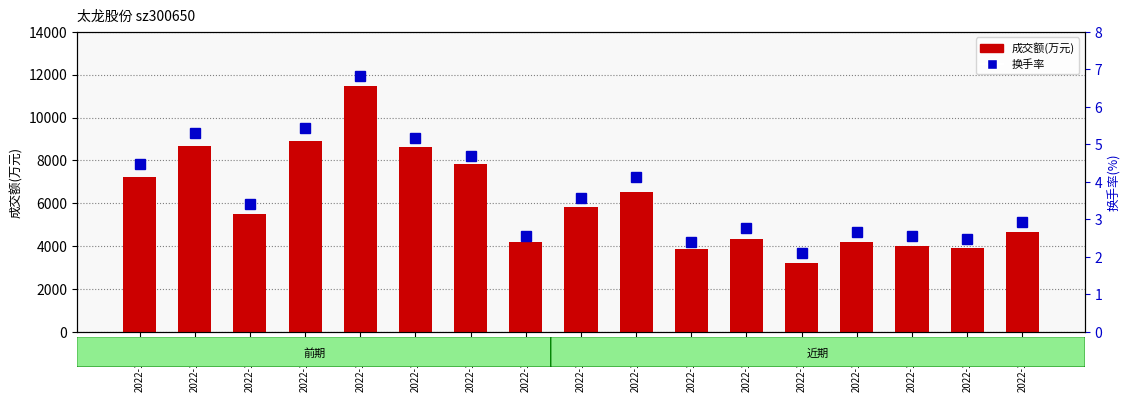

Reading left to right, transcribe all the data shown in this chart.

成交额(万元): 2022-11-10=7235.0	2022-11-11=8671.0	2022-11-14=5517.0	2022-11-15=8917.0	2022-11-16=11491.0	2022-11-17=8607.0	2022-11-18=7832.0	2022-11-21=4218.0	2022-11-22=5813.0	2022-11-23=6511.0	2022-11-24=3856.0	2022-11-25=4353.0	2022-11-28=3226.0	2022-11-29=4189.0	2022-11-30=4007.0	2022-12-01=3908.0	2022-12-02=4678.0
换手率: 2022-11-10=4.5	2022-11-11=5.3	2022-11-14=3.4	2022-11-15=5.4	2022-11-16=6.8	2022-11-17=5.2	2022-11-18=4.7	2022-11-21=2.6	2022-11-22=3.6	2022-11-23=4.1	2022-11-24=2.4	2022-11-25=2.8	2022-11-28=2.1	2022-11-29=2.7	2022-11-30=2.6	2022-12-01=2.5	2022-12-02=2.9